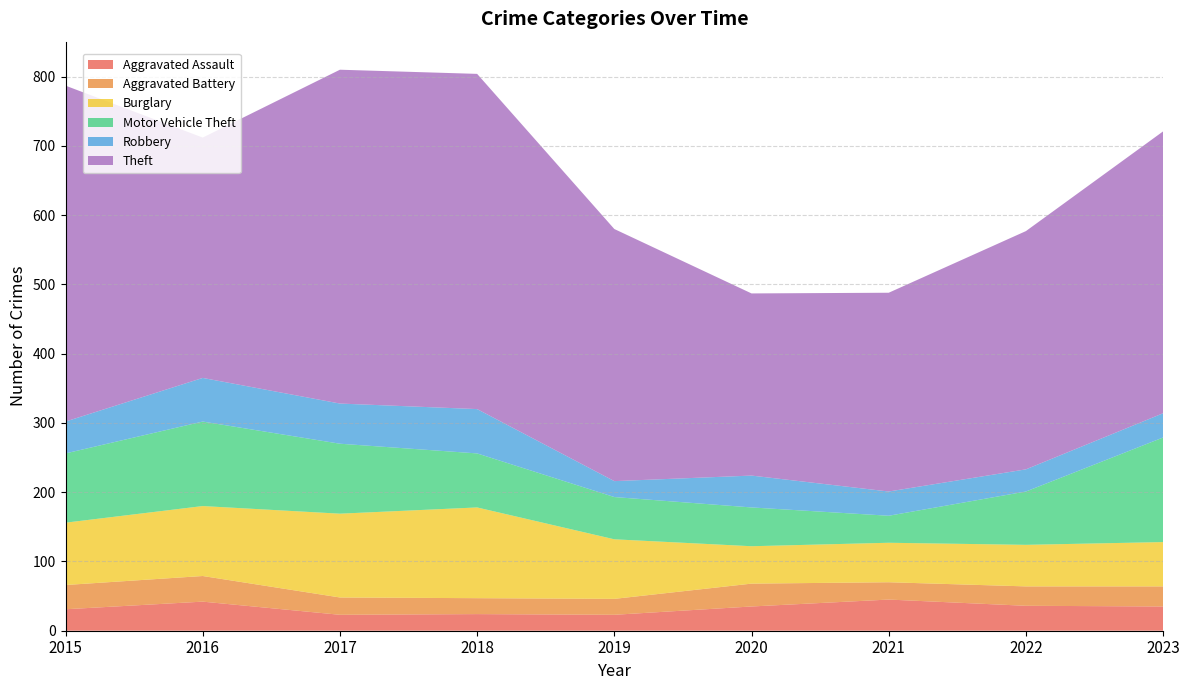

Reading left to right, transcribe all the data shown in this chart.

Aggravated Assault: 2015=31	2016=42	2017=23	2018=24	2019=23	2020=35	2021=45	2022=36	2023=35
Aggravated Battery: 2015=35	2016=37	2017=25	2018=23	2019=23	2020=33	2021=25	2022=28	2023=29
Burglary: 2015=90	2016=101	2017=121	2018=131	2019=86	2020=54	2021=57	2022=60	2023=64
Motor Vehicle Theft: 2015=100	2016=122	2017=101	2018=78	2019=61	2020=56	2021=39	2022=77	2023=151
Robbery: 2015=46	2016=63	2017=58	2018=64	2019=23	2020=46	2021=35	2022=32	2023=35
Theft: 2015=485	2016=347	2017=482	2018=484	2019=364	2020=263	2021=287	2022=344	2023=407